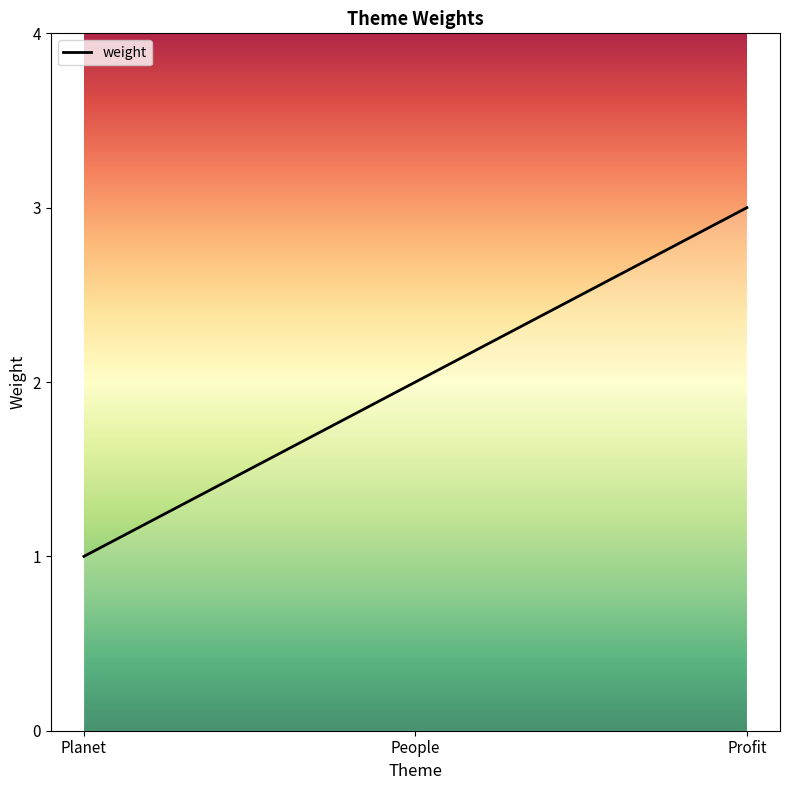

How many lines are shown in the chart?

1